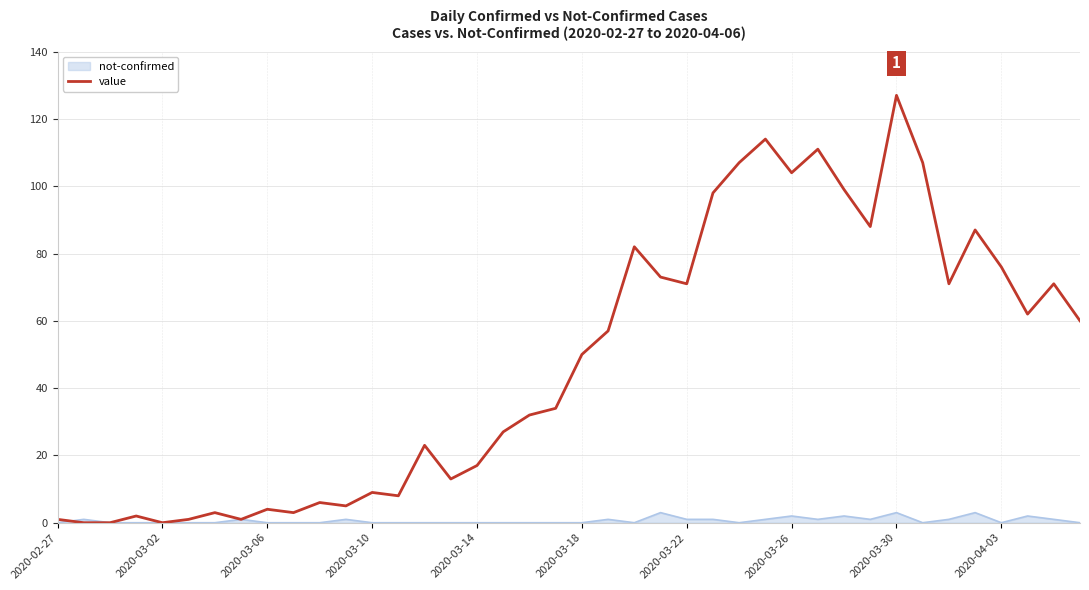

What is the maximum value for value?

127